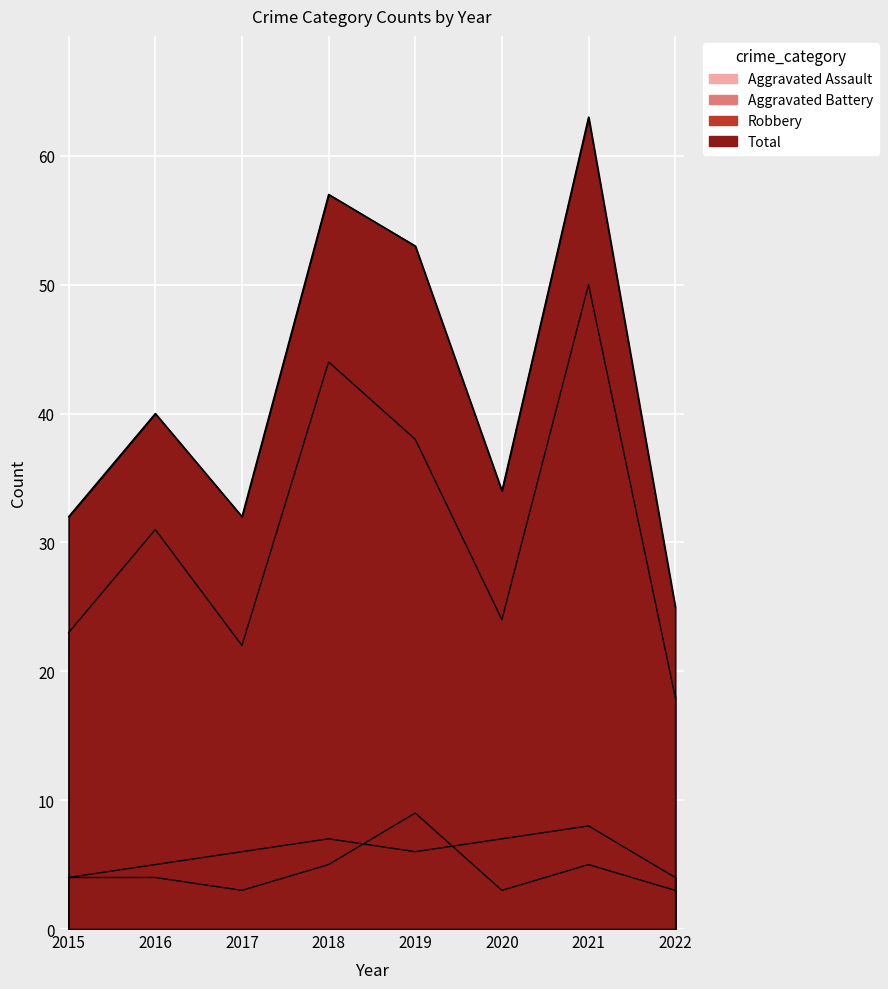

The Aggravated Assault series shows 1 at 2018. True or false?

False